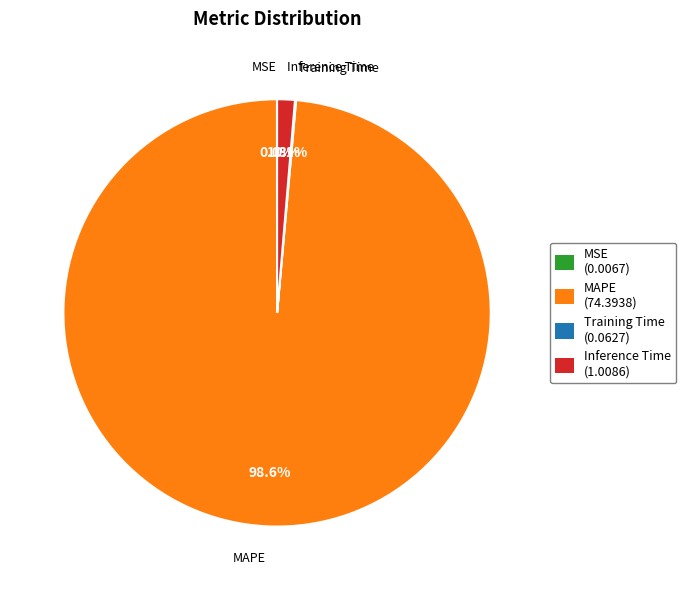

How much of the chart is everything except MAPE (74.3938)?

1.4%